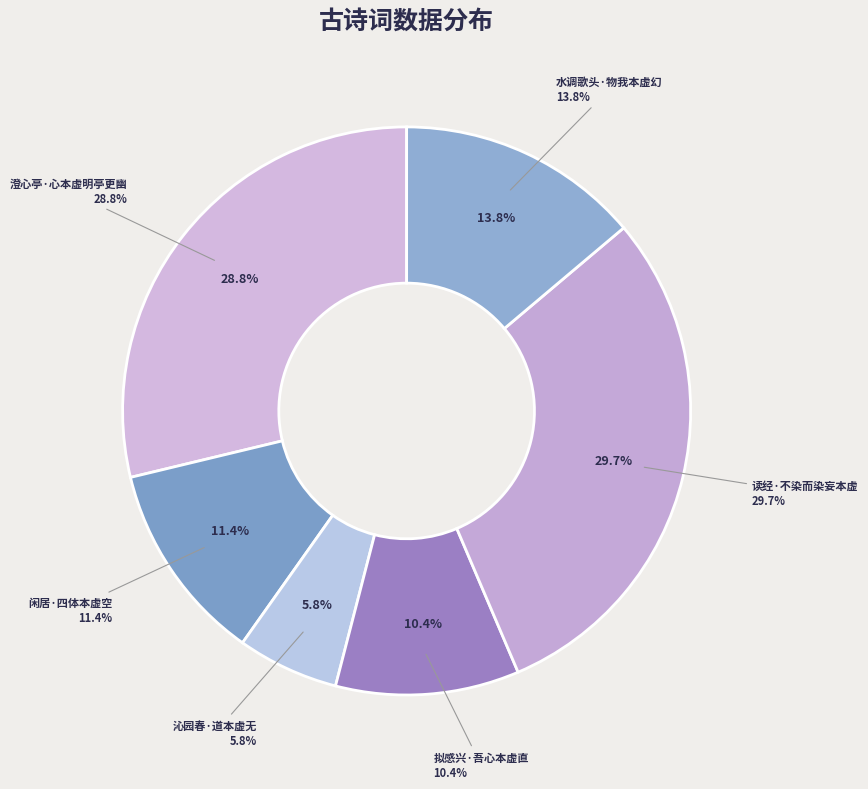

Does 拟感兴·吾心本虚直 account for over 50% of the chart?

No